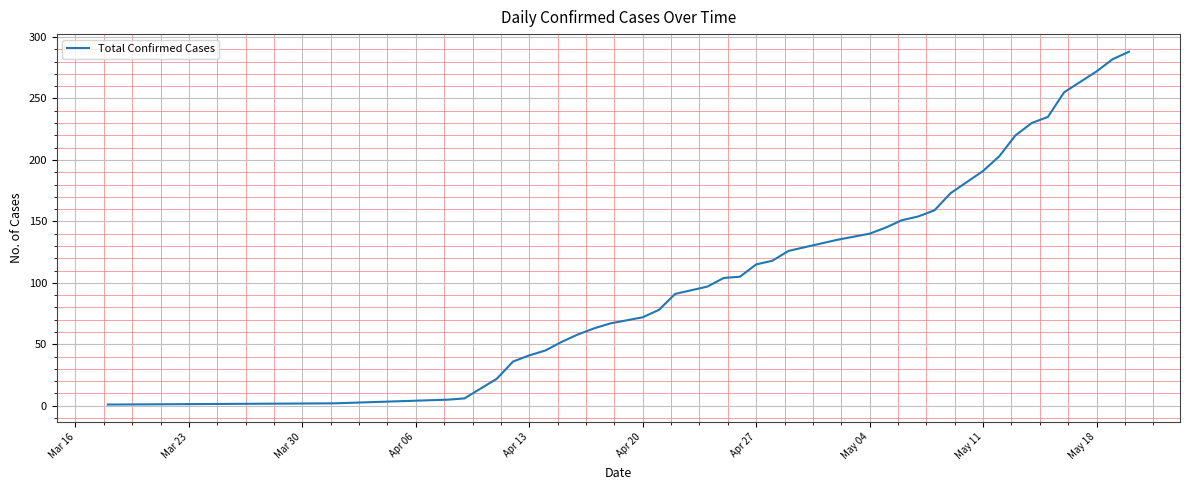

What is the maximum value shown in the chart?

288